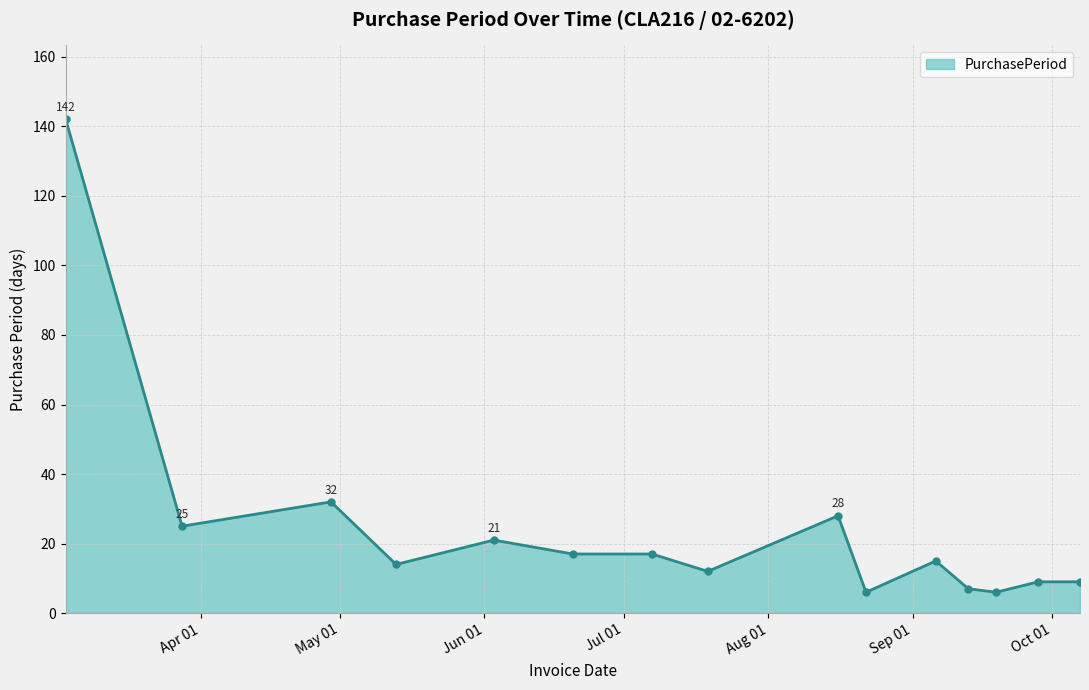

What is the difference between the maximum and minimum values?

136